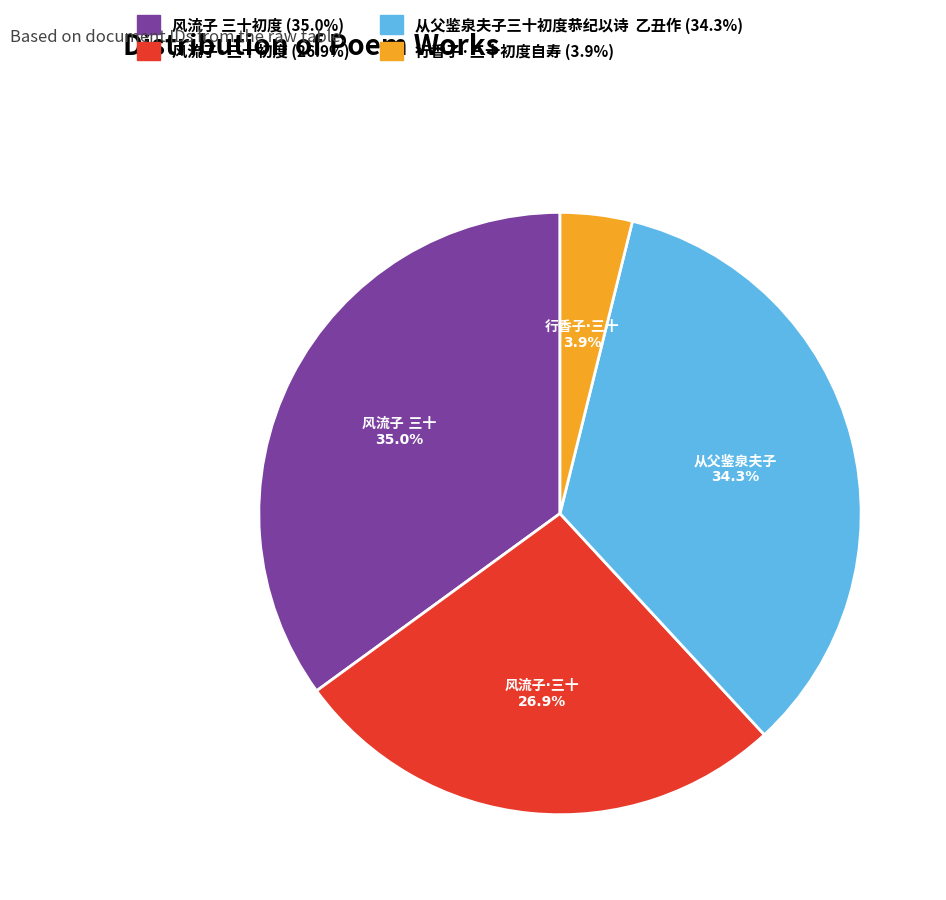

Is there any slice that represents more than half of the pie?

No